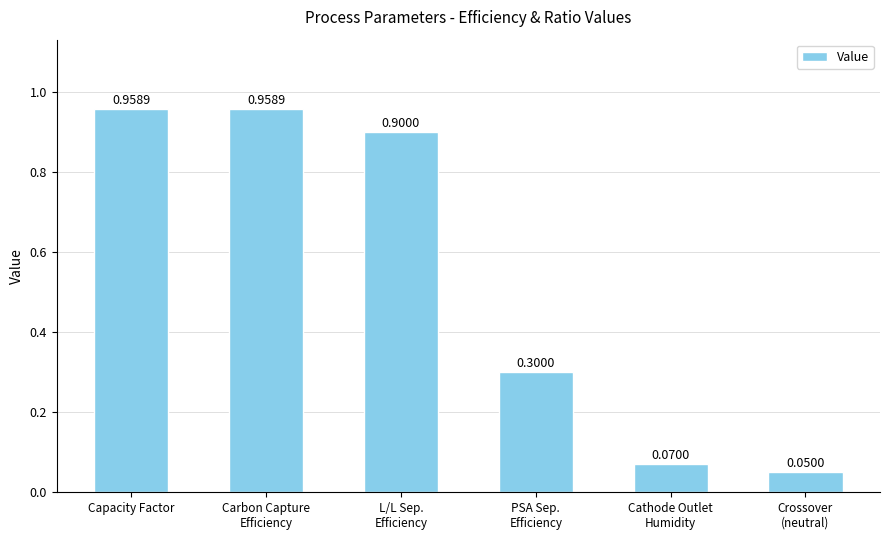

What is the label of the 1st bar from the left?

Capacity Factor